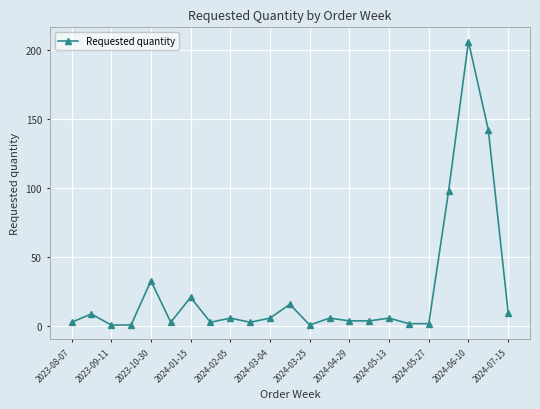

What is the greatest value displayed?

206